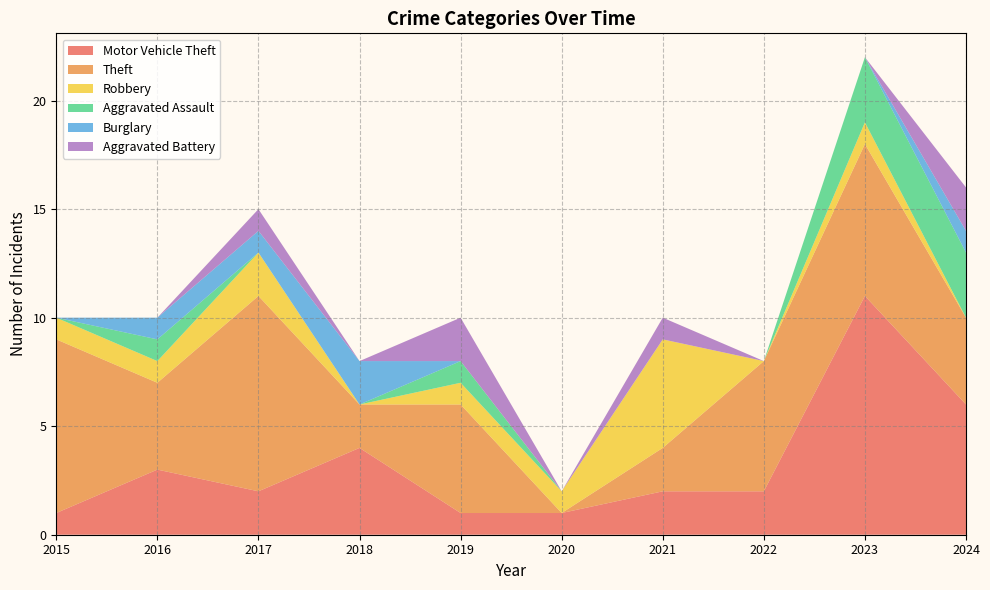

Reading left to right, extract all data points from this chart.

Motor Vehicle Theft: 1	3	2	4	1	1	2	2	11	6
Theft: 8	4	9	2	5	0	2	6	7	4
Robbery: 1	1	2	0	1	1	5	0	1	0
Aggravated Assault: 0	1	0	0	1	0	0	0	3	3
Burglary: 0	1	1	2	0	0	0	0	0	1
Aggravated Battery: 0	0	1	0	2	0	1	0	0	2